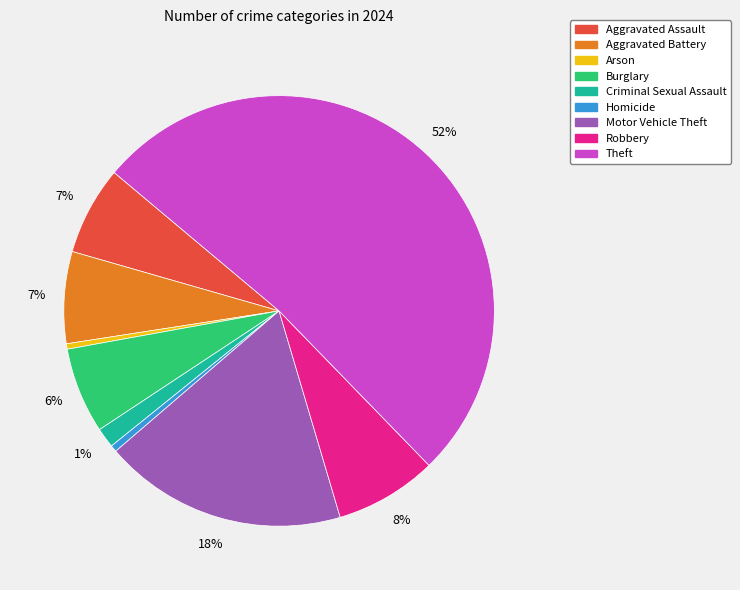

To the nearest percent, what is the combined percentage of Robbery and Aggravated Battery?

15%